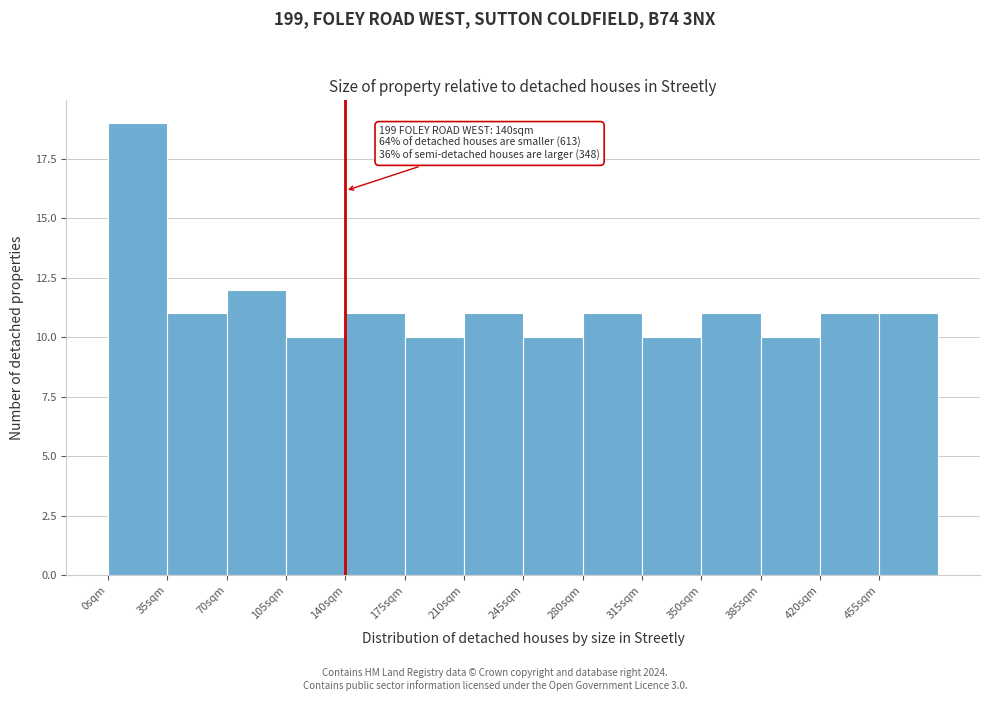

Over which range of the x-axis is the bar tallest?

0 to 35